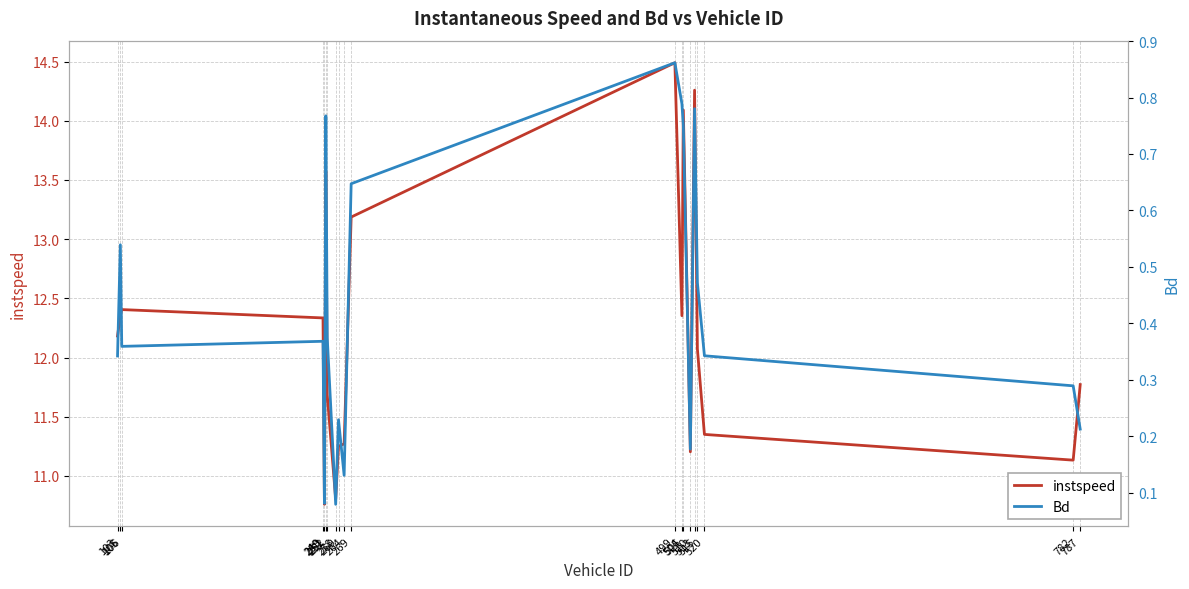

In Bd, how many points are lower than both neighbors (excluding endpoints)?

5